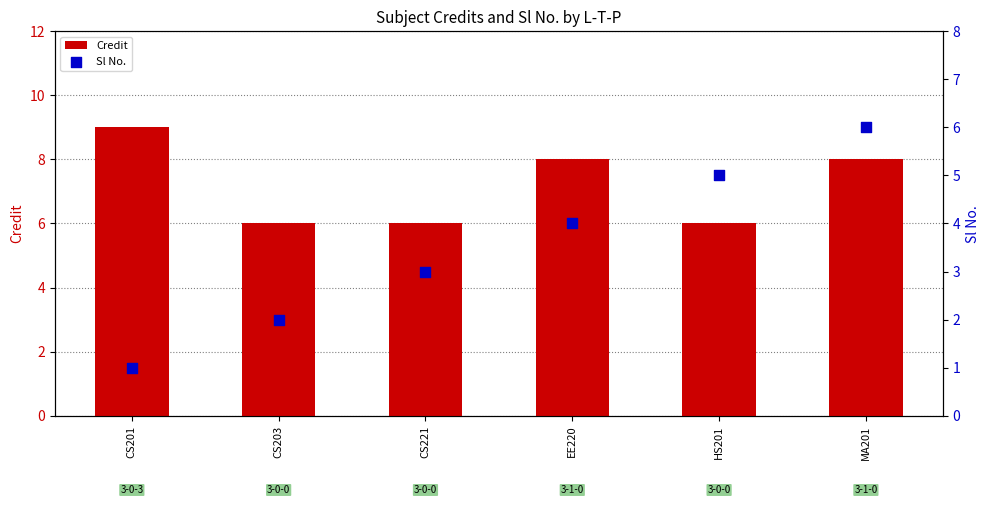

What are all the series names shown in the legend?

Credit, Sl No.